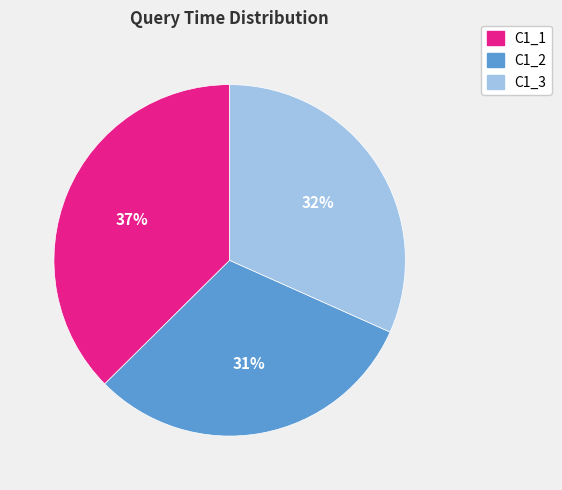

Count the number of slices in the pie.

3